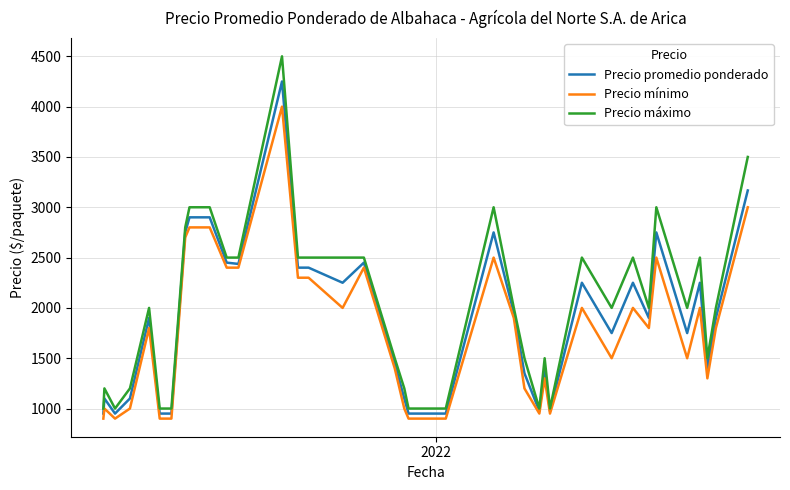

True or false: Precio promedio ponderado has more than 0 interior local peaks.

True